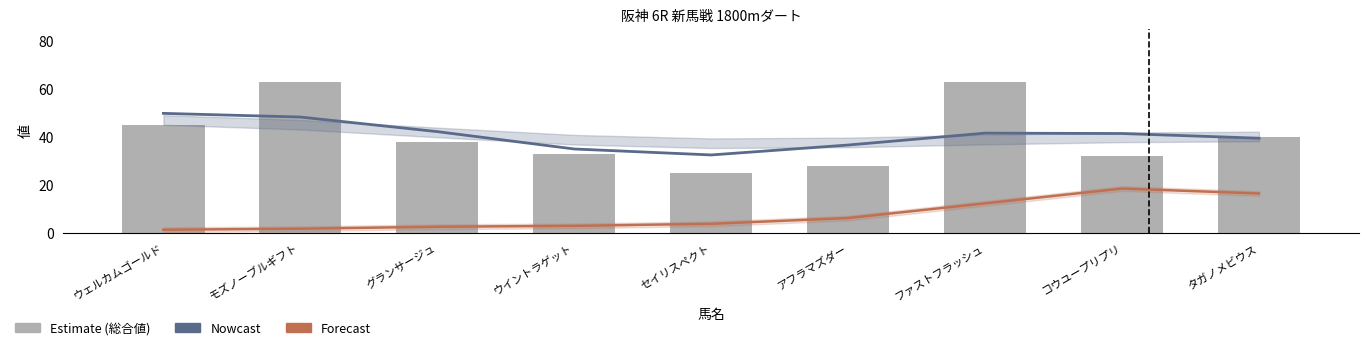

What is the difference between the maximum and minimum values in the 総合値 series?

38.0